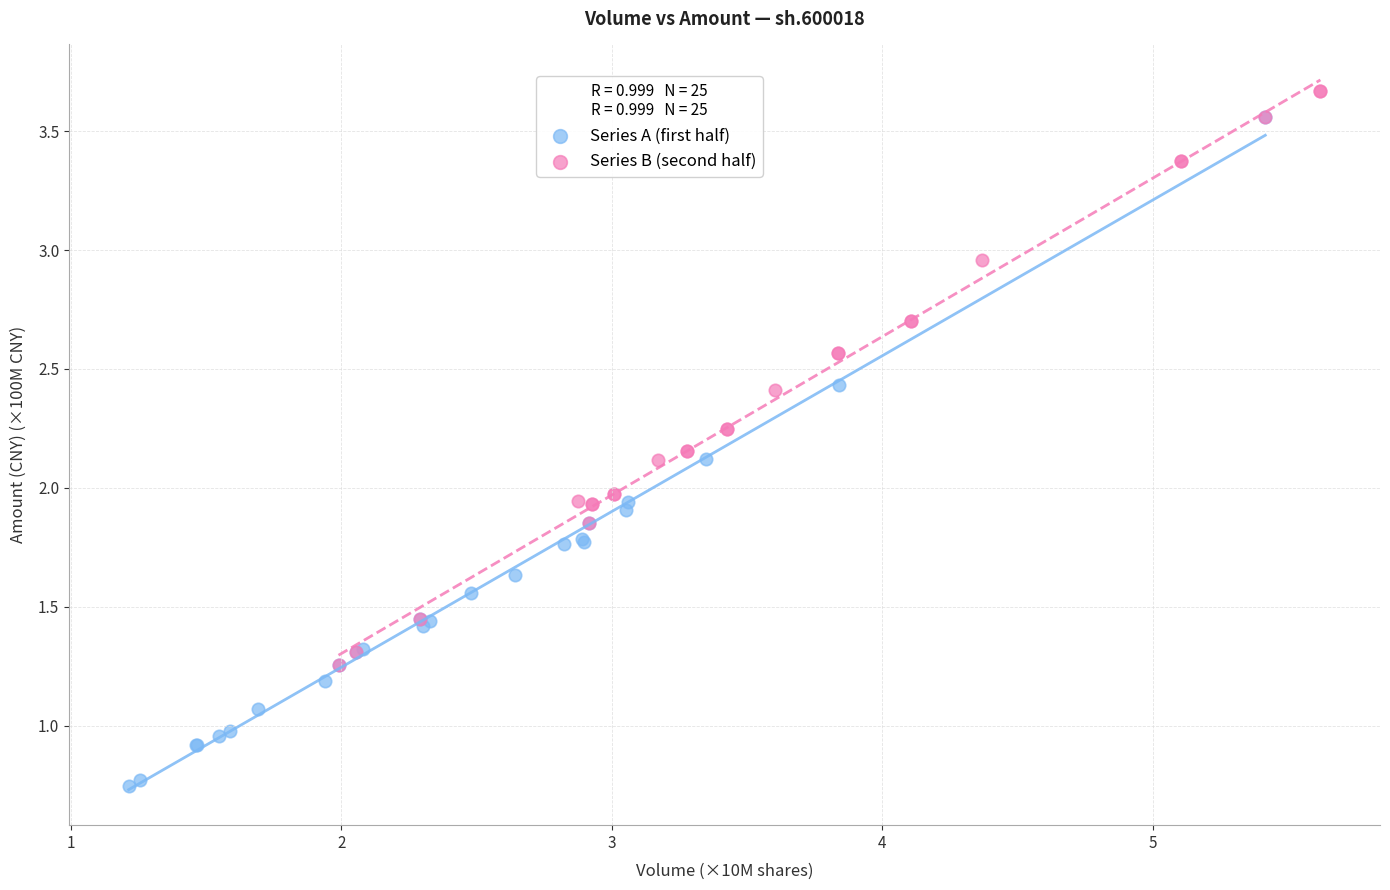

Which series has the widest spread of Y values?

Series A (first half)